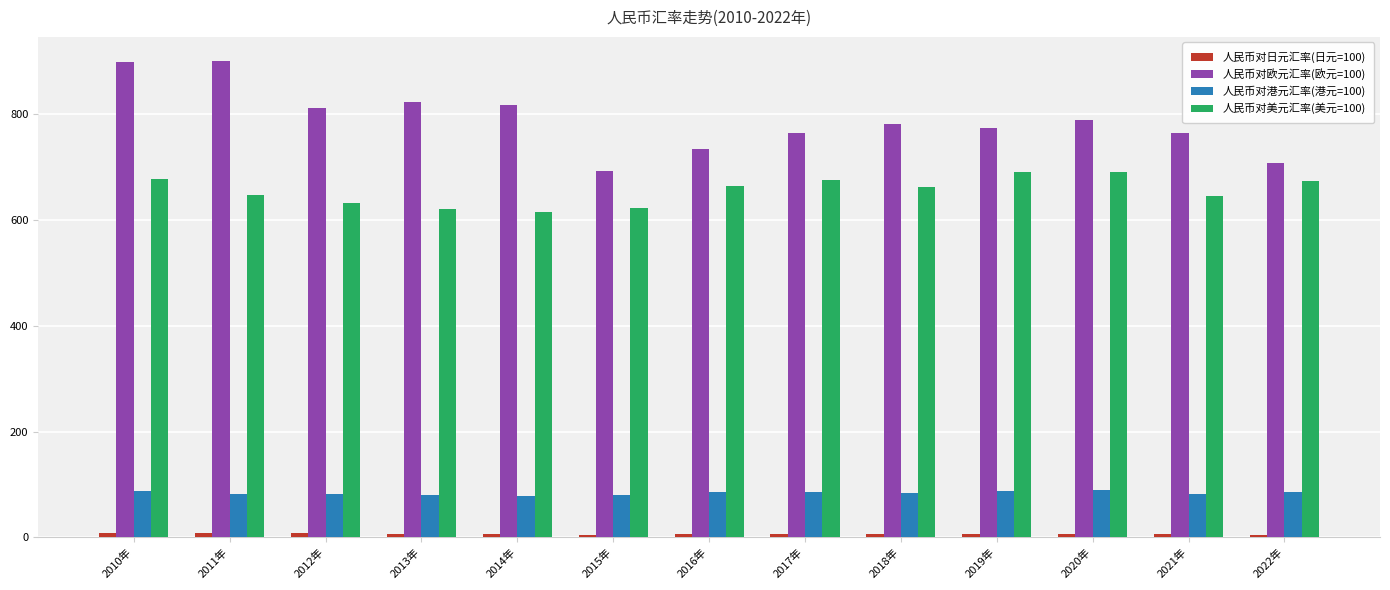

How many data points in 人民币对欧元汇率(欧元=100) are less than 780?

6